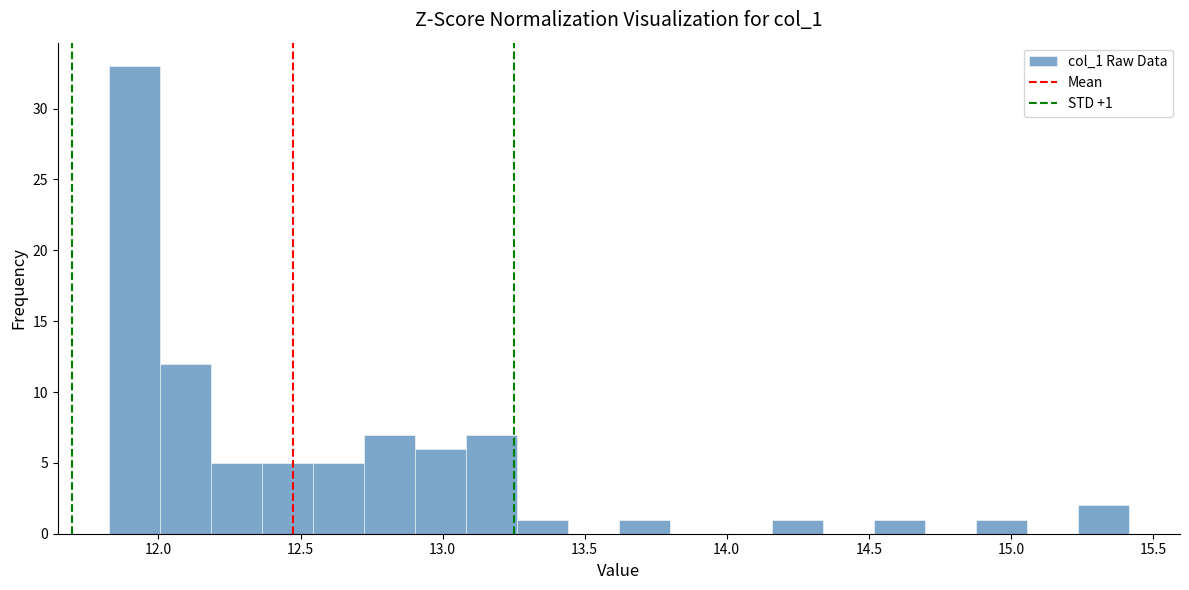

Read against the x-axis, roughly where is the centre of the tallest bar?

11.90